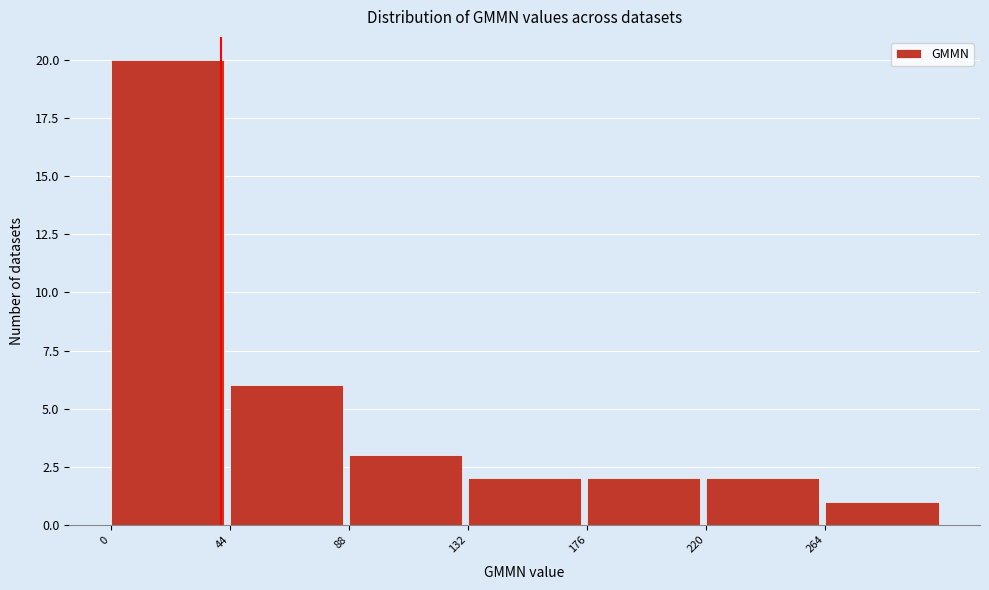

What is the height of the bar covering 220 to 264 on the x-axis? Neither the bar edges nor the heights are printed on the chart, so give them approximately, as read against the axes.

2